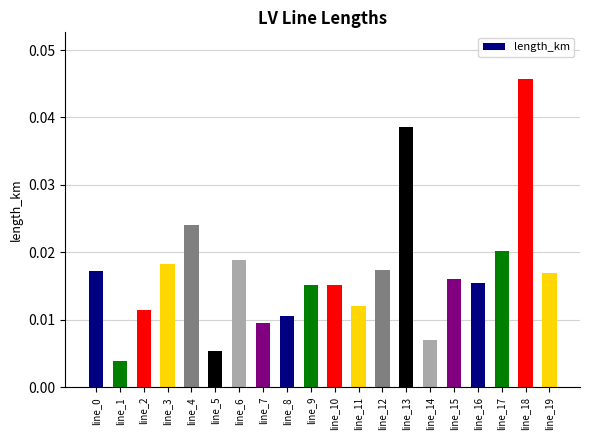

Between line_5 and line_19, which is larger?

line_19